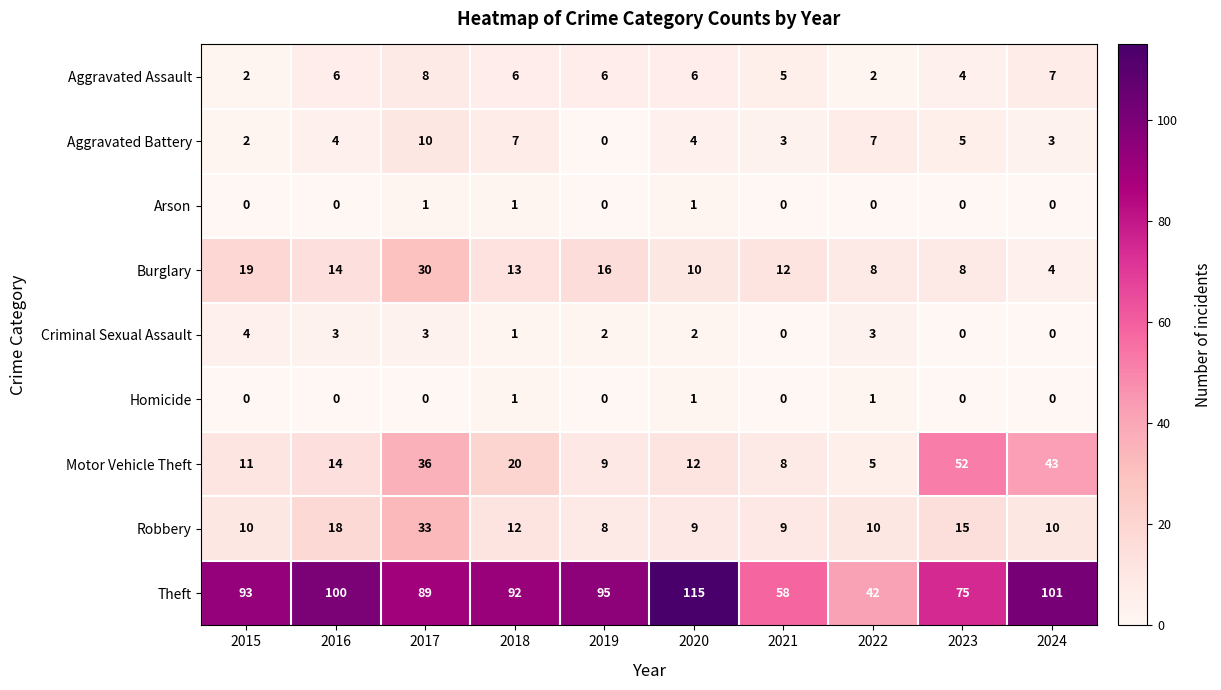

What is the spread (max minus min) of values at 2017?

89